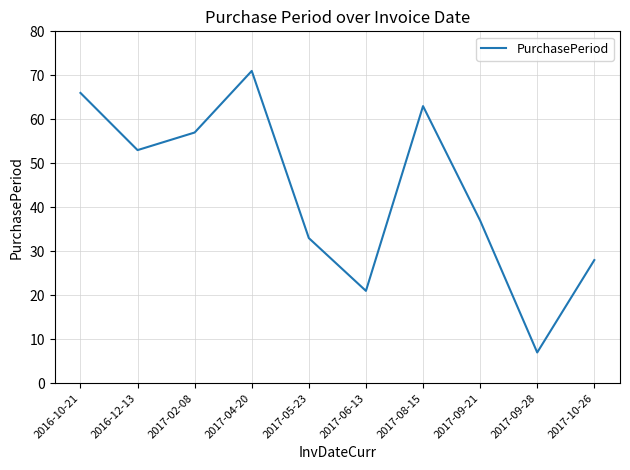

Reading left to right, list all the values displayed in this chart.

2016-10-21=66	2016-12-13=53	2017-02-08=57	2017-04-20=71	2017-05-23=33	2017-06-13=21	2017-08-15=63	2017-09-21=37	2017-09-28=7	2017-10-26=28